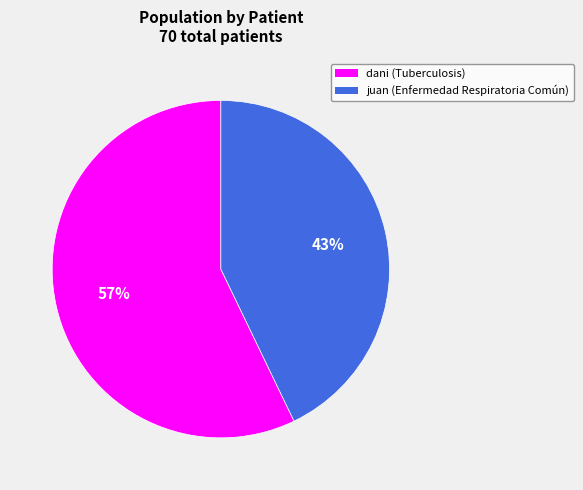

Is there any slice that represents more than half of the pie?

Yes